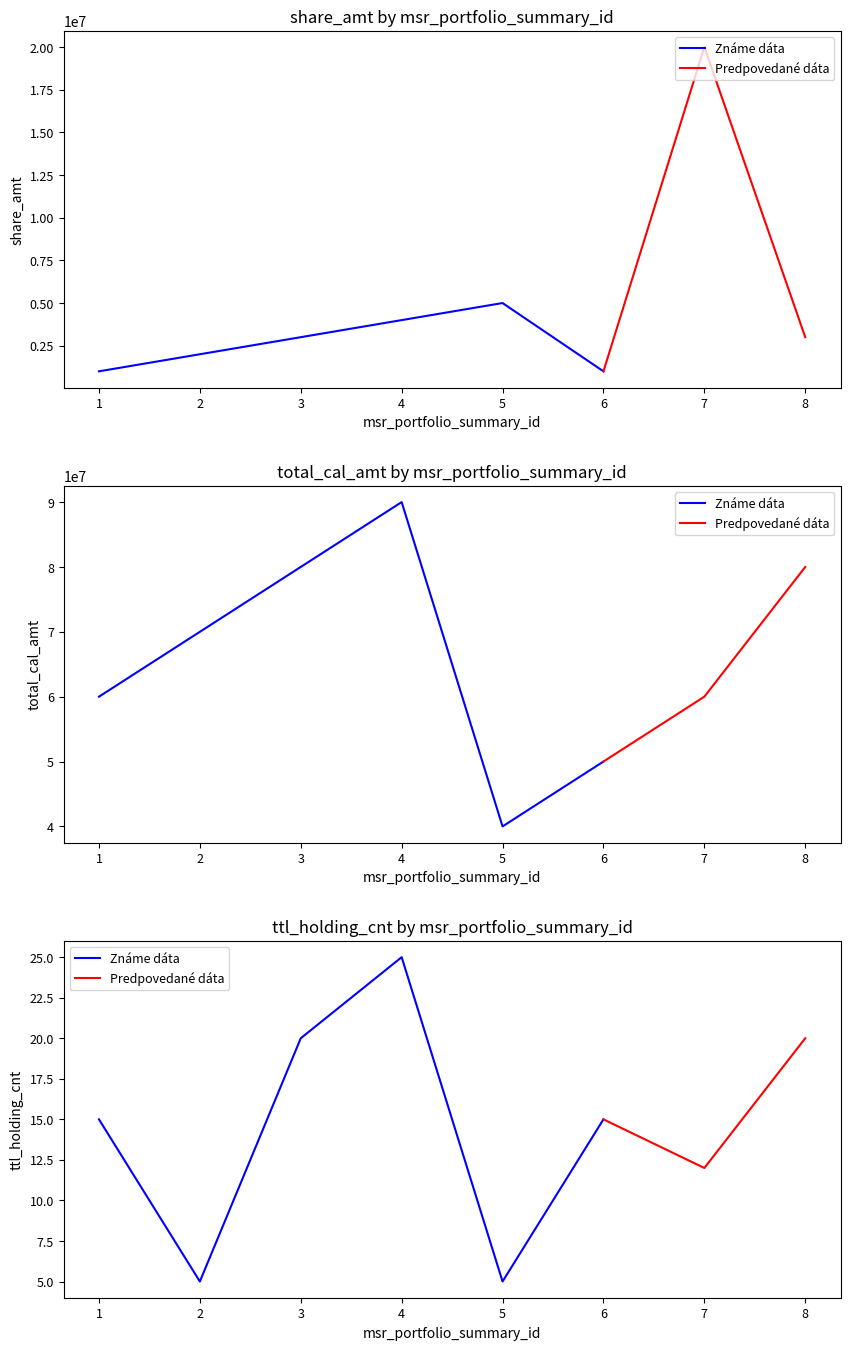

Which series has the largest total across all categories?

total_cal_amt